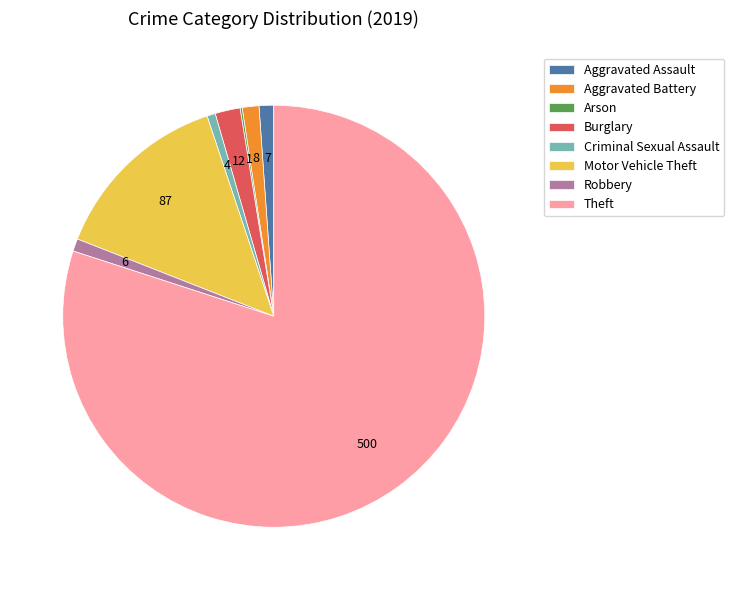

Which has a higher value, Burglary or Aggravated Battery?

Burglary